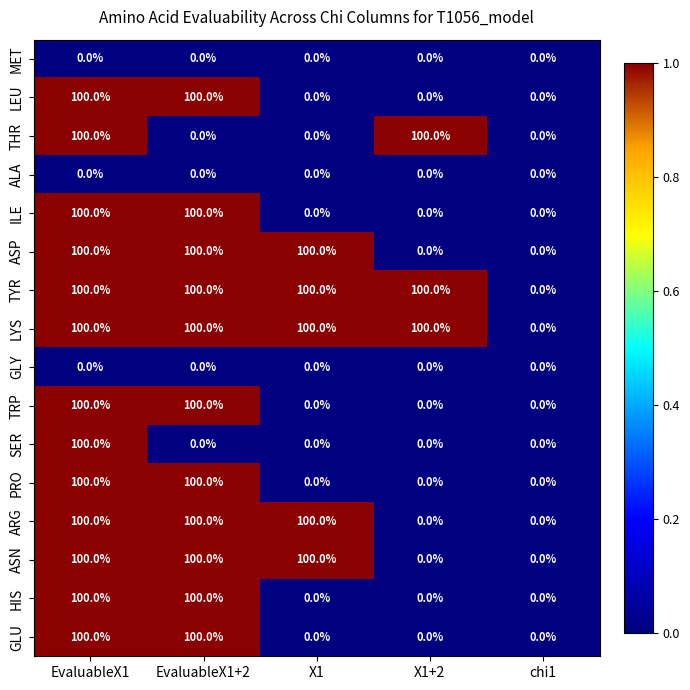

What is the sum of the THR values at X1+2 and EvaluableX1?

200